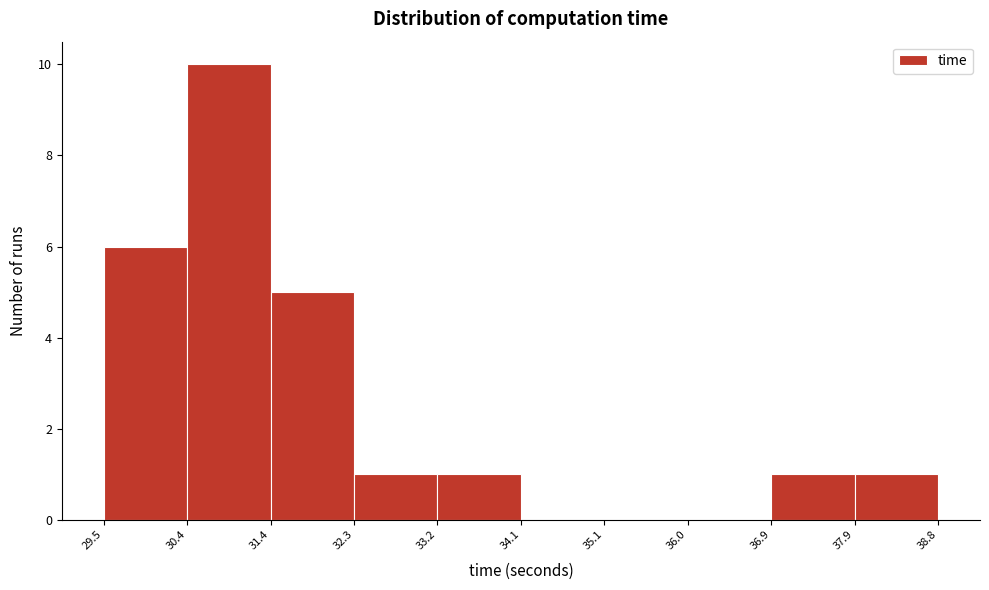

Reading left to right, list every bar in this chart as the range it spans on the x-axis followed by its height. The values are not printed on the chart, so give them approximately, as read against the axis.

29.5 to 30.4: 6
30.4 to 31.4: 10
31.4 to 32.3: 5
32.3 to 33.2: 1
33.2 to 34.1: 1
34.1 to 35.1: 0
35.1 to 36.0: 0
36.0 to 36.9: 0
36.9 to 37.9: 1
37.9 to 38.8: 1